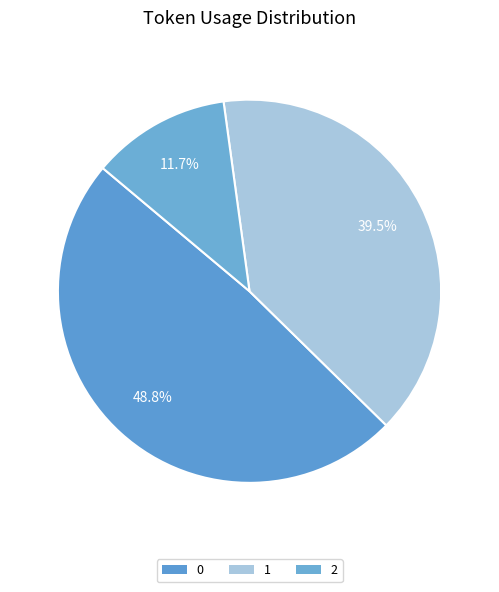

How many segments does this pie chart have?

3